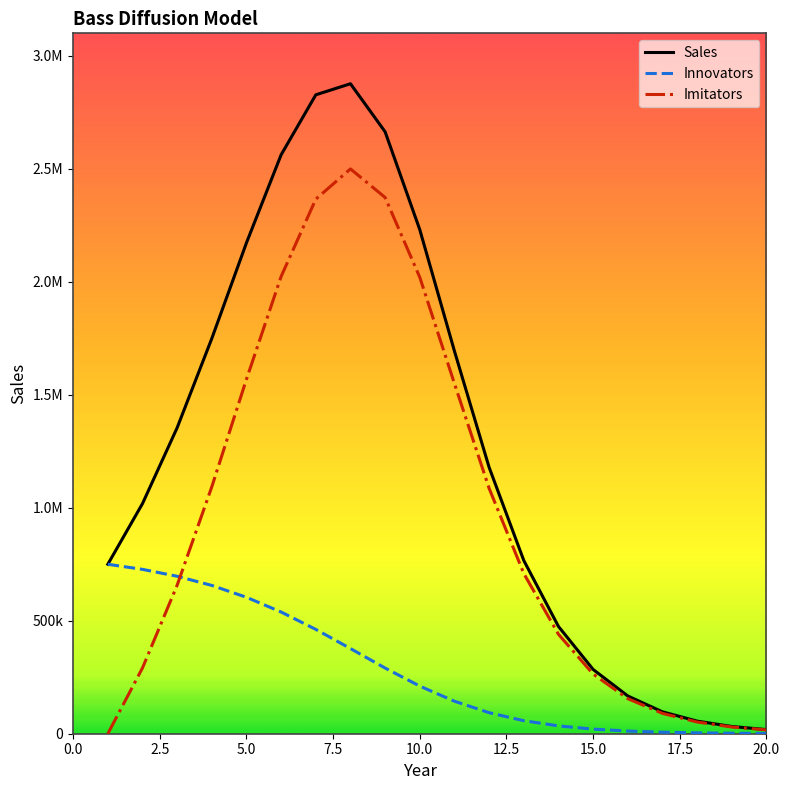

Does the chart display data point markers on the line(s)?

No